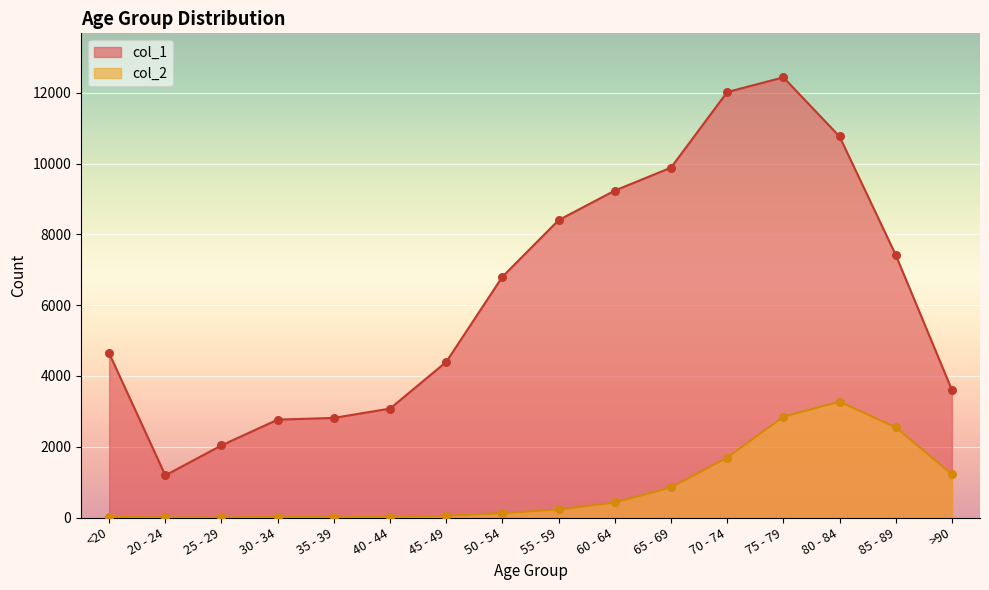

What are all the series names shown in the legend?

col_1, col_2